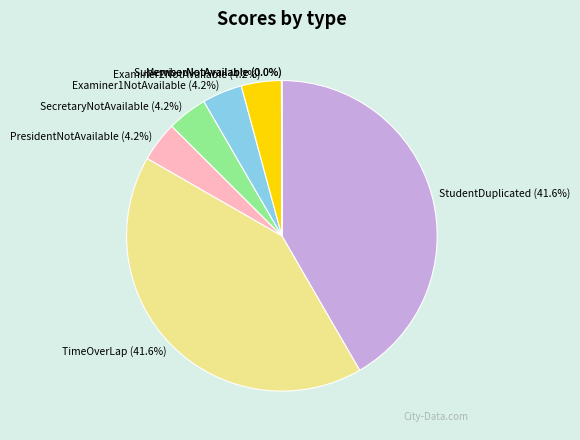

What is the ratio of the value at Examiner2NotAvailable (4.2%) to the value at PresidentNotAvailable (4.2%)?

1.0